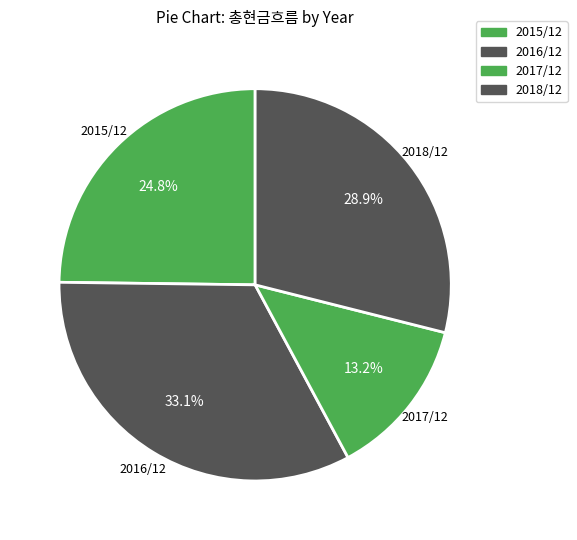

True or false: 2017/12 accounts for 13% of the total.

True